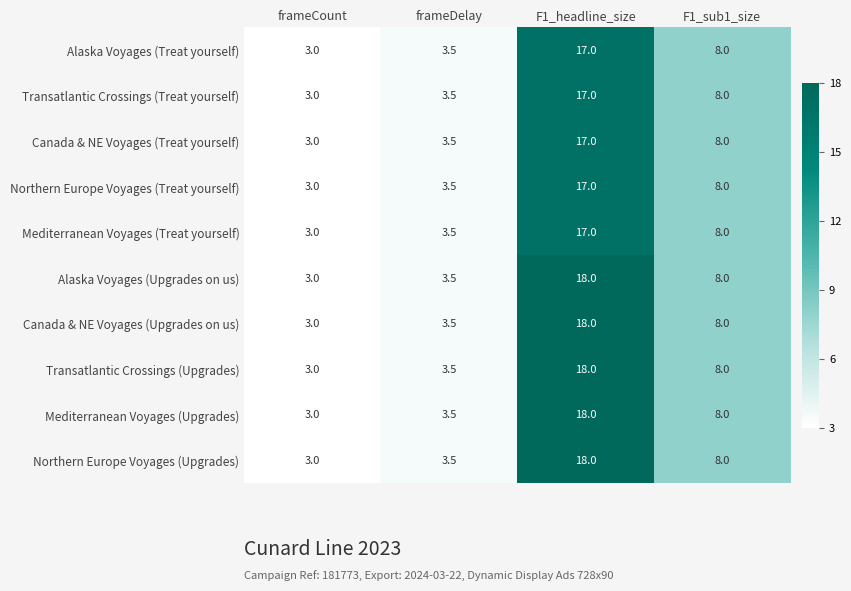

What is the difference between the Northern Europe Voyages (Treat yourself) values at F1_headline_size and F1_sub1_size?

9.0